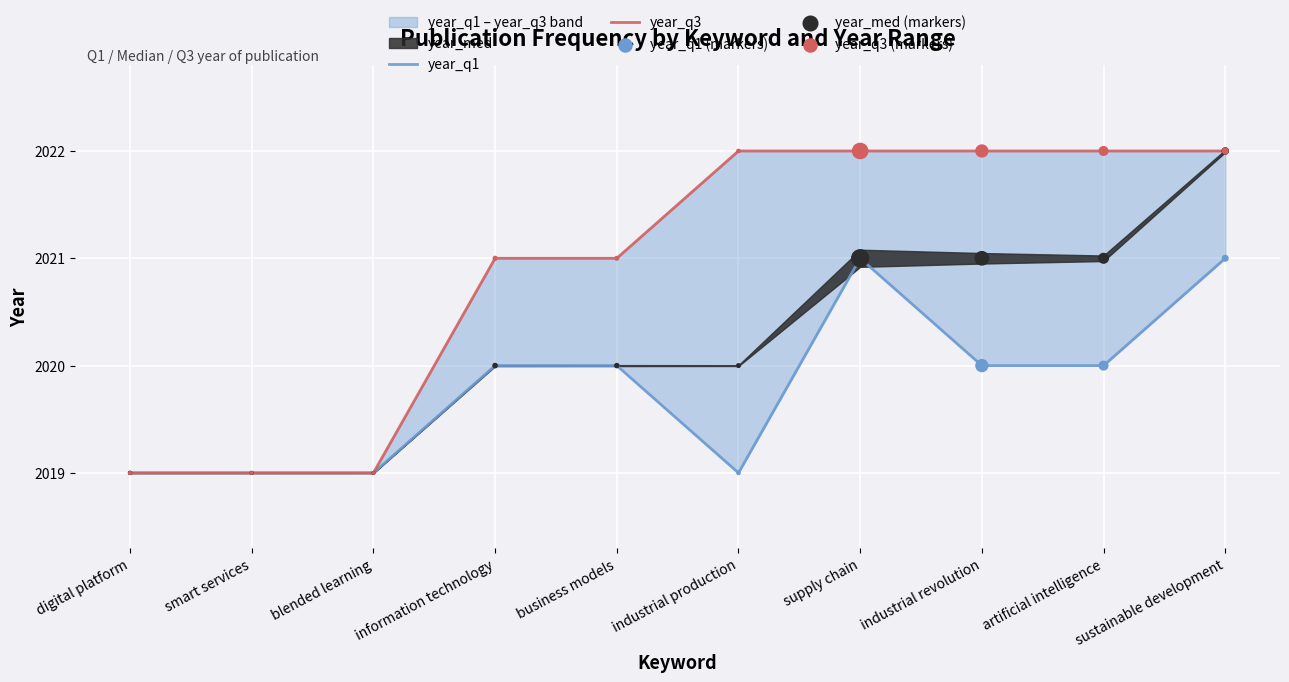

Which series contains the highest Y value?

year_q3